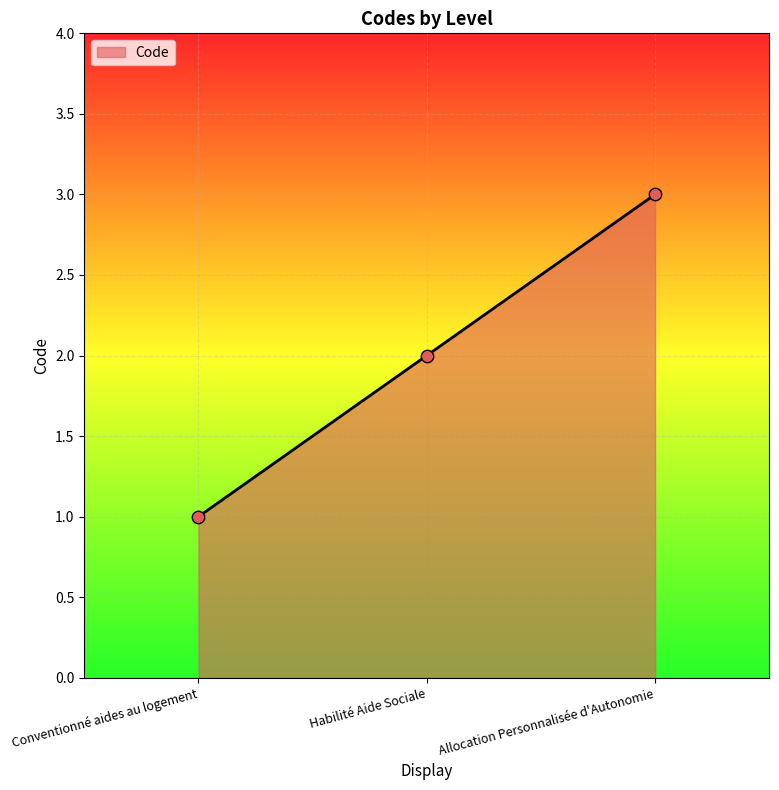

Approximately how many times larger is the value at Allocation Personnalisée d'Autonomie compared to Conventionné aides au logement?

3.0